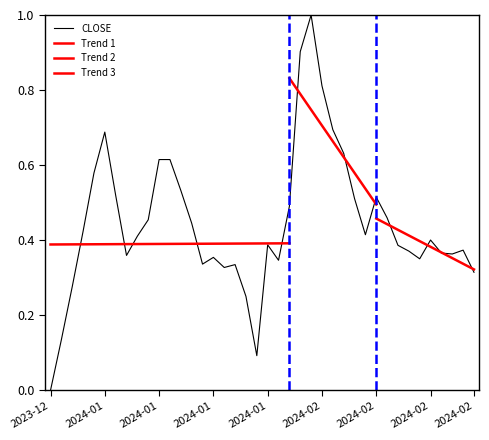

How many positive values are there?

39